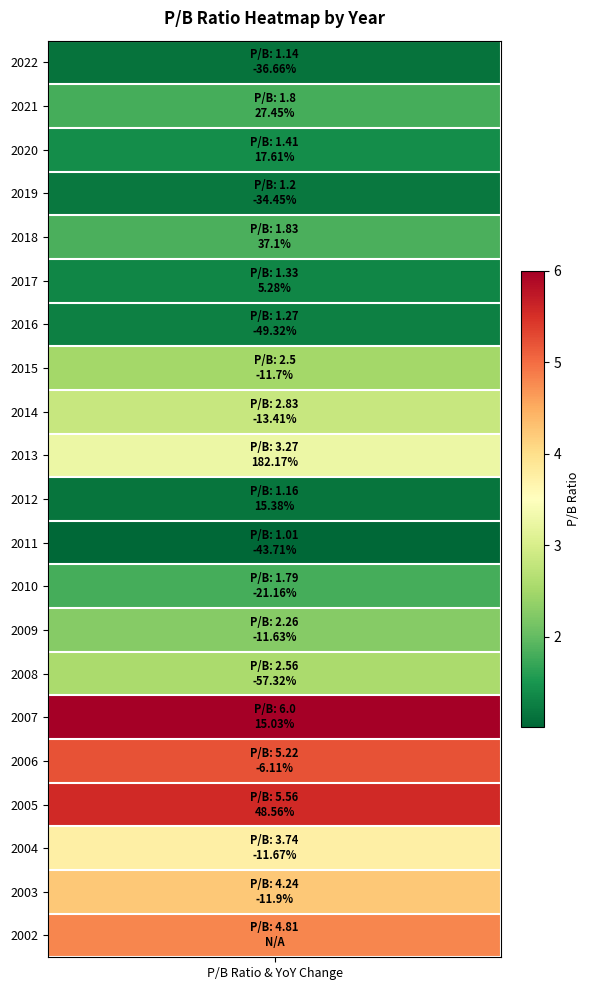

What is the difference between the maximum and minimum values?

5.0